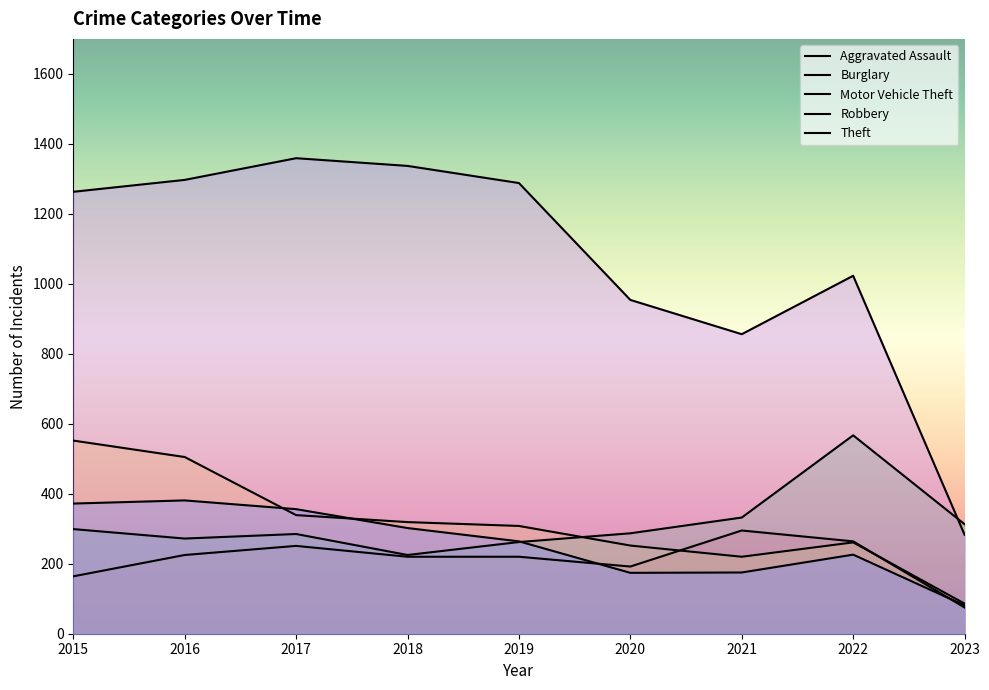

Read the Theft value at 2022.

1023